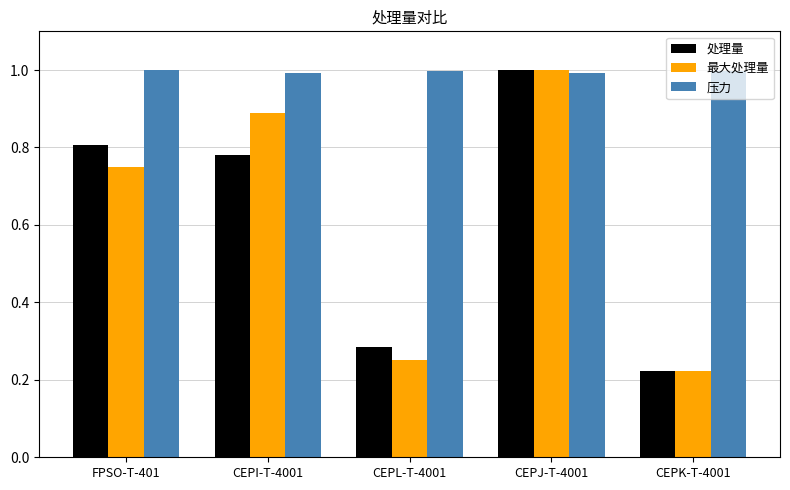

Between CEPJ-T-4001 and CEPK-T-4001, which series saw the biggest shift?

最大处理量